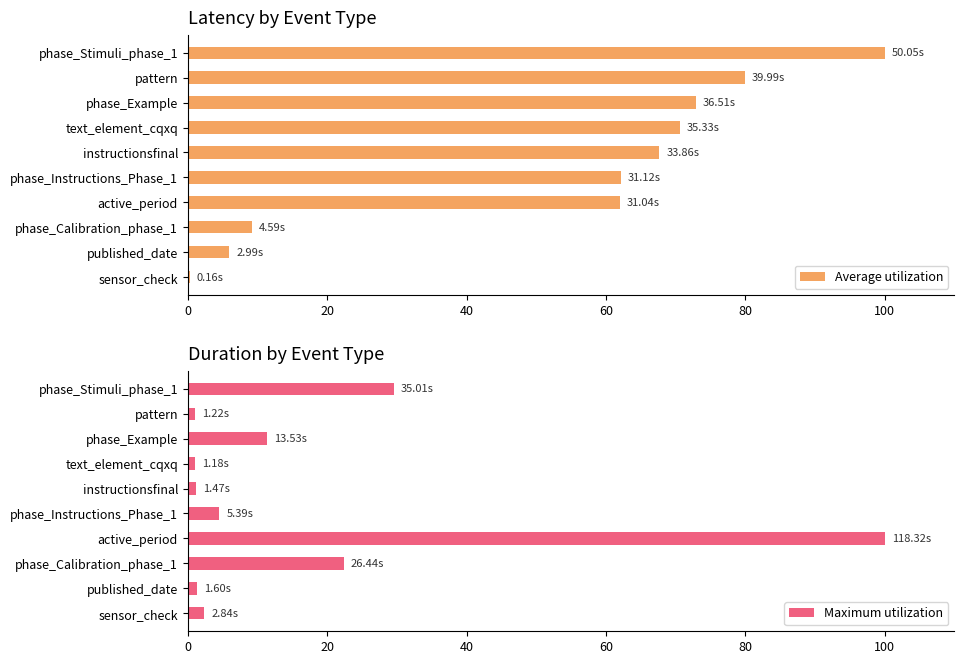

What is the minimum value shown in the chart?

0.3